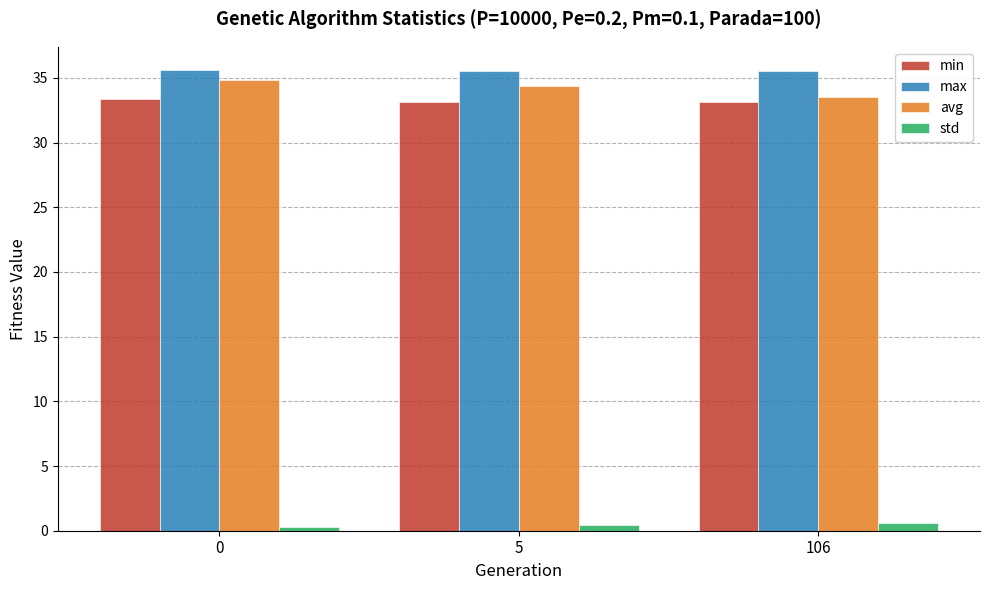

How many groups of bars are there?

3